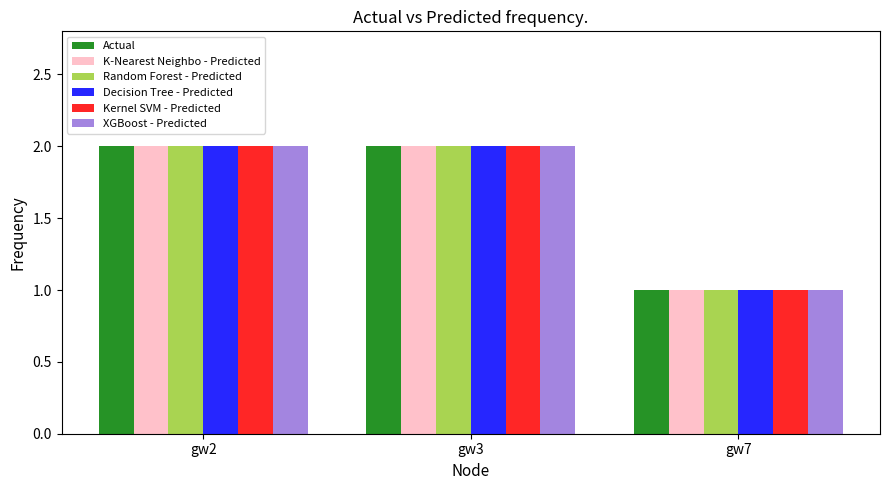

What is the highest value of the Random Forest - Predicted series?

2